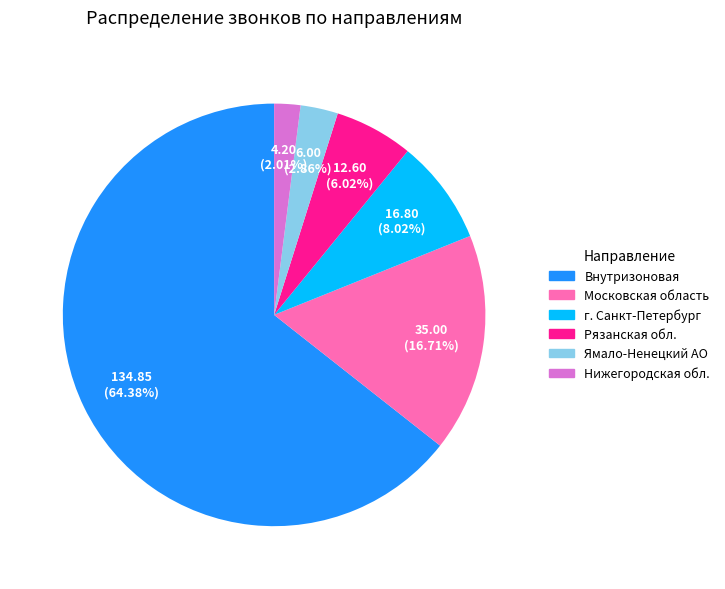

Is there any slice that represents more than half of the pie?

Yes